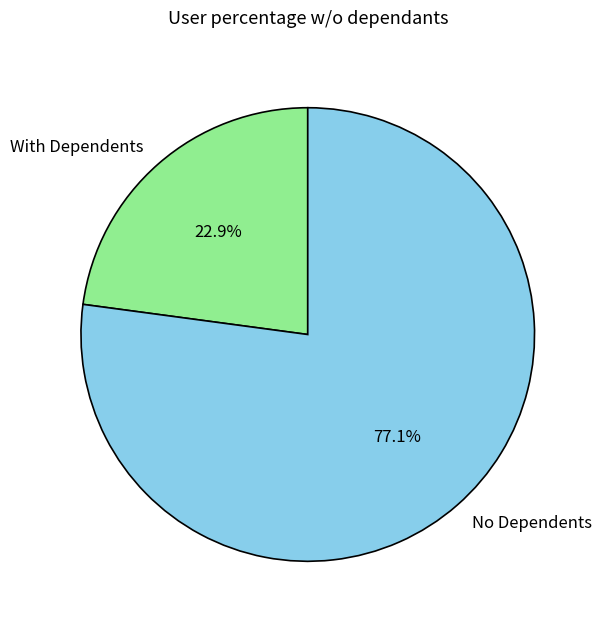

Combined, do No Dependents and With Dependents account for over 50%?

Yes